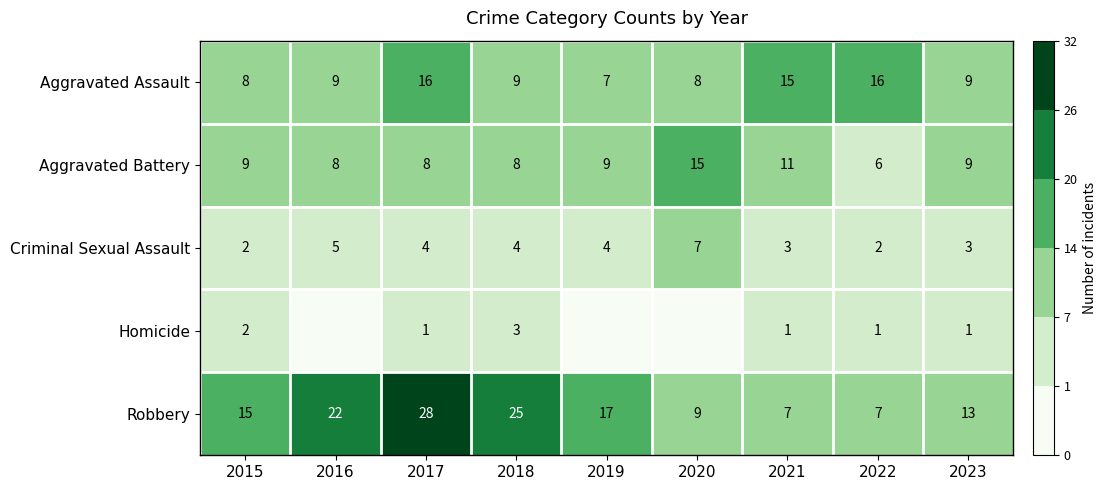

Count the Criminal Sexual Assault values in the range 3 to 4.

5